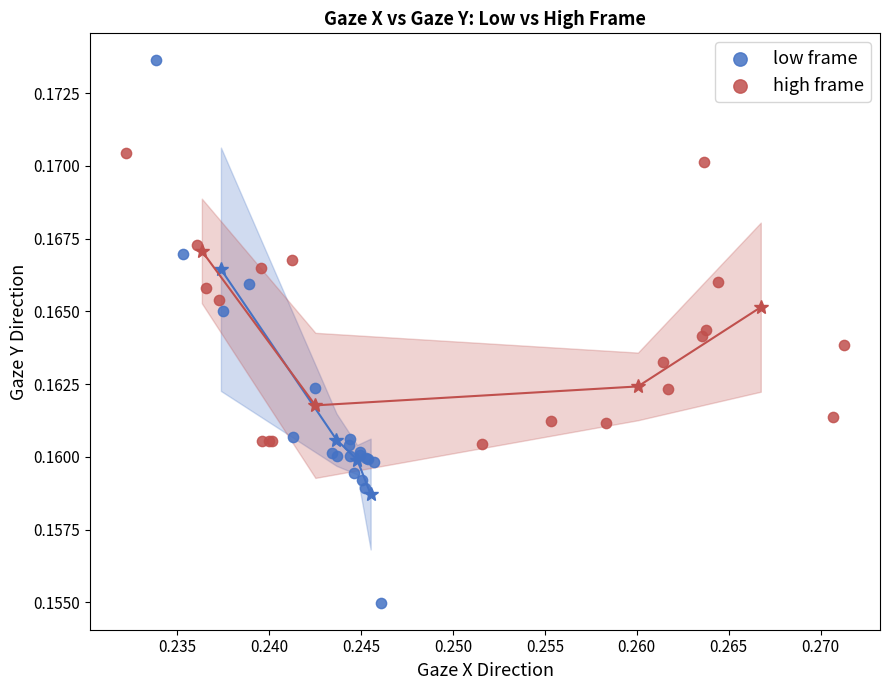

Which series contains the lowest Y value?

low frame